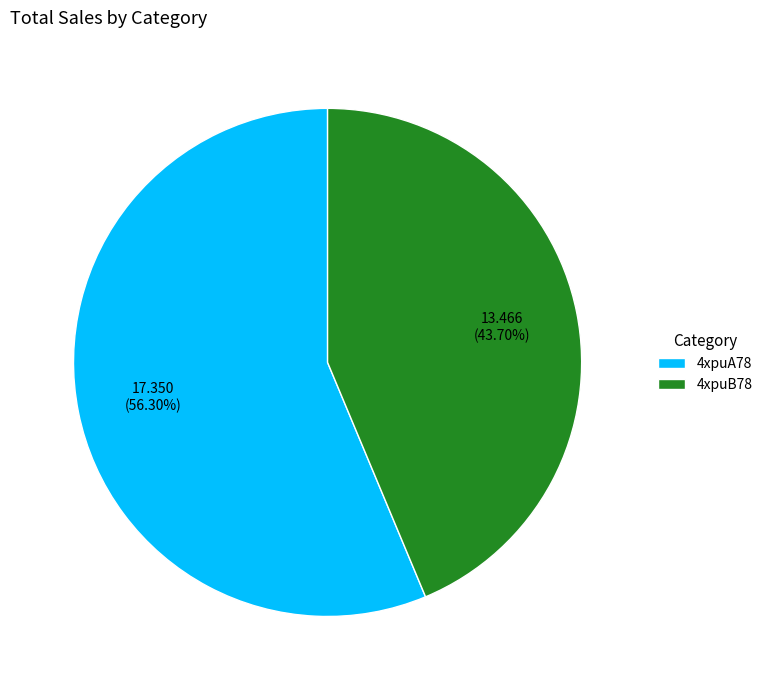

What is the ratio of the value at 4xpuB78 to the value at 4xpuA78?

0.8